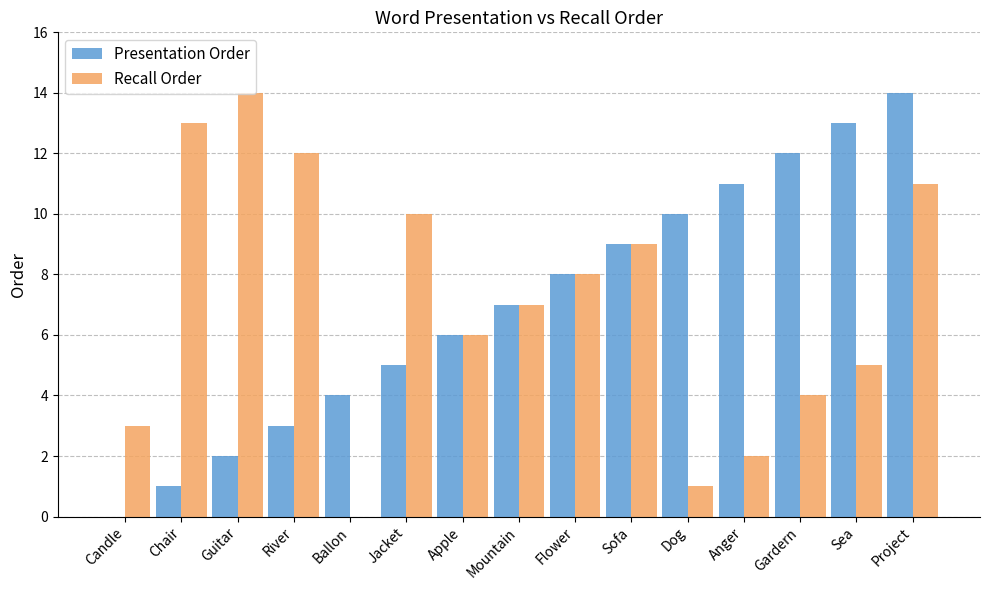

What is the highest value of the Presentation Order series?

14